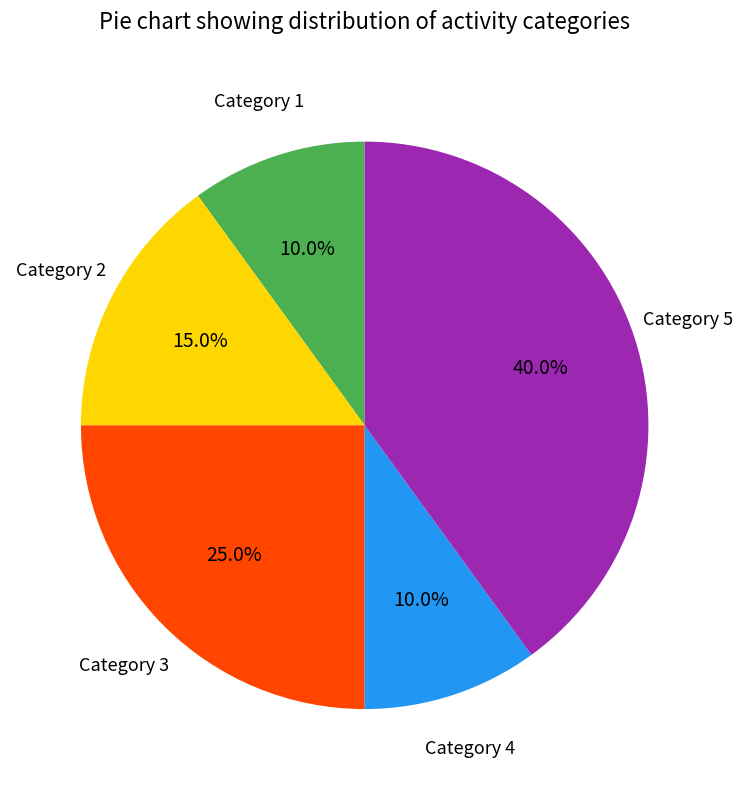

Count the number of slices in the pie.

5